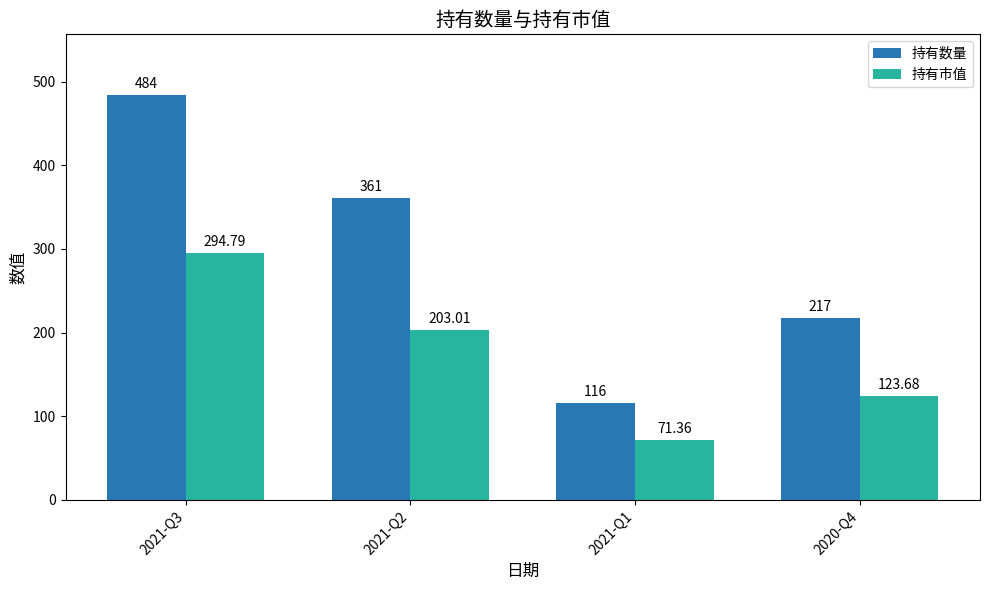

What value does the 持有市值 series have at 2021-Q2?

203.0